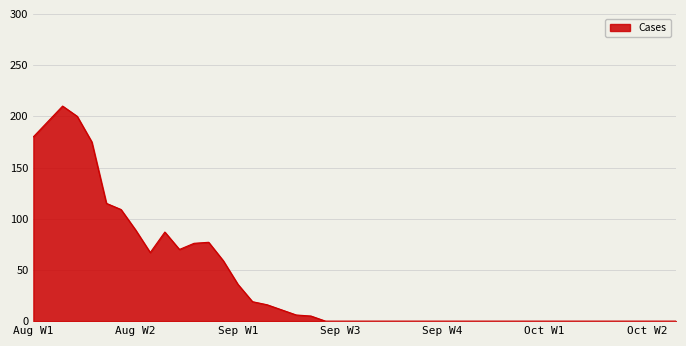

What is the difference between the maximum and minimum values?

210